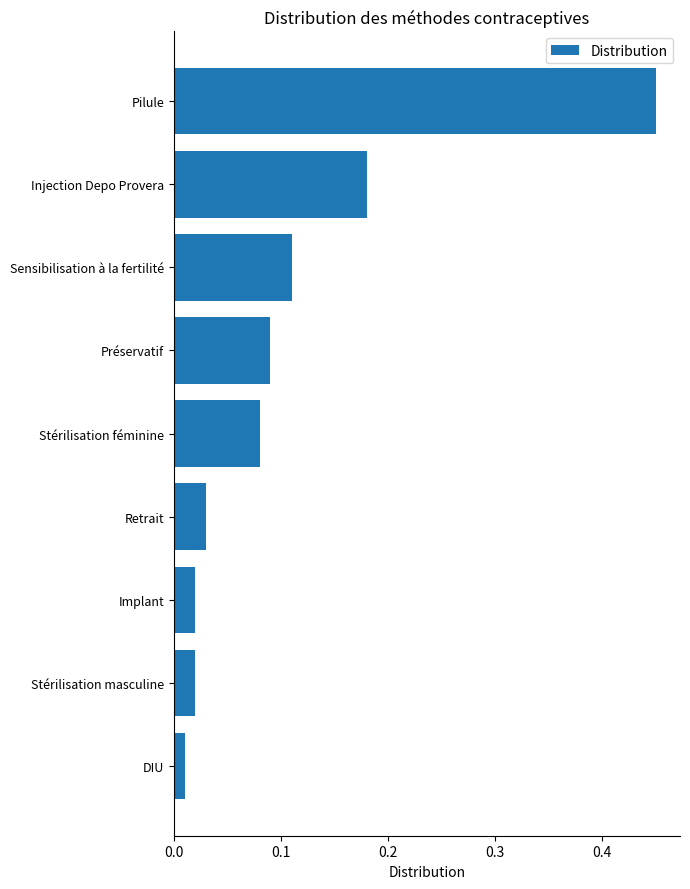

Does the chart contain stacked bars?

No